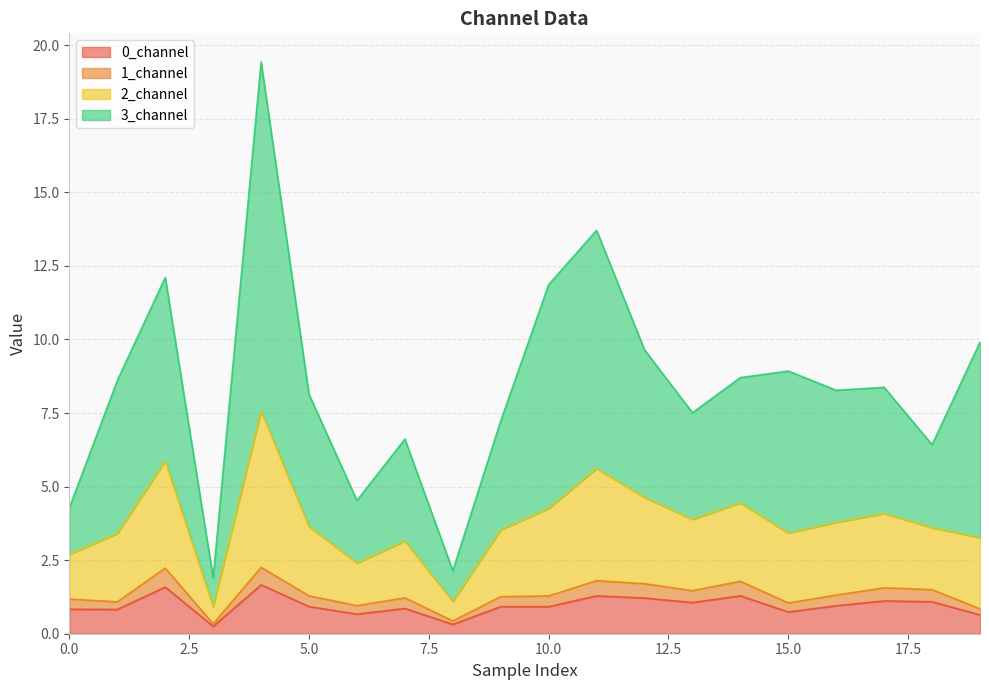

Count the number of categories in the chart.

20